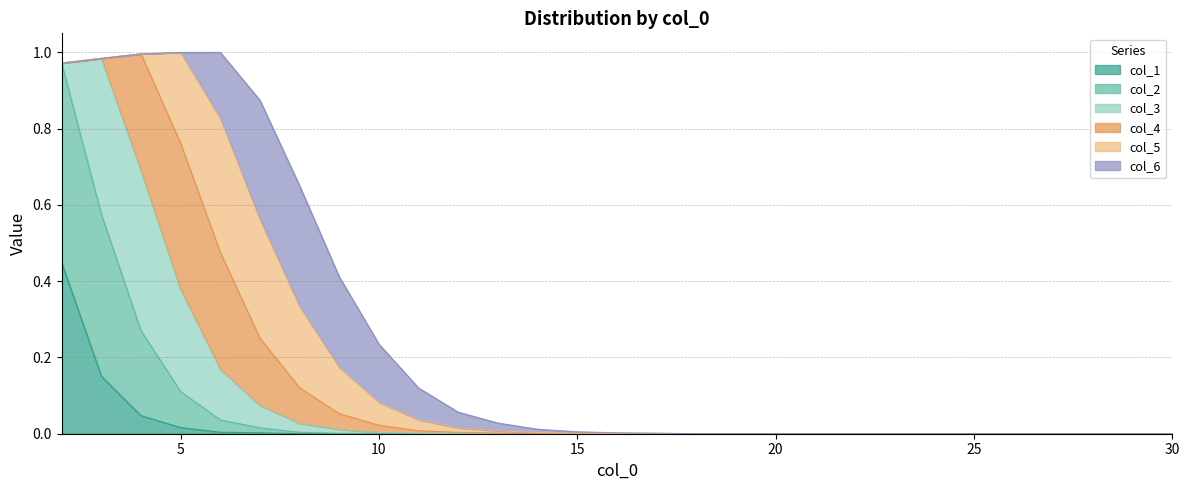

The value of col_1 at 26 is 0.2. True or false?

False